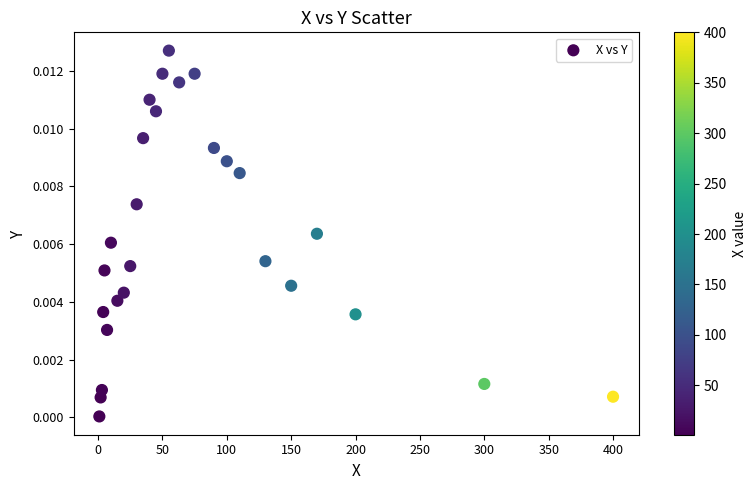

What is the range of X values (max minus min)?

399.0